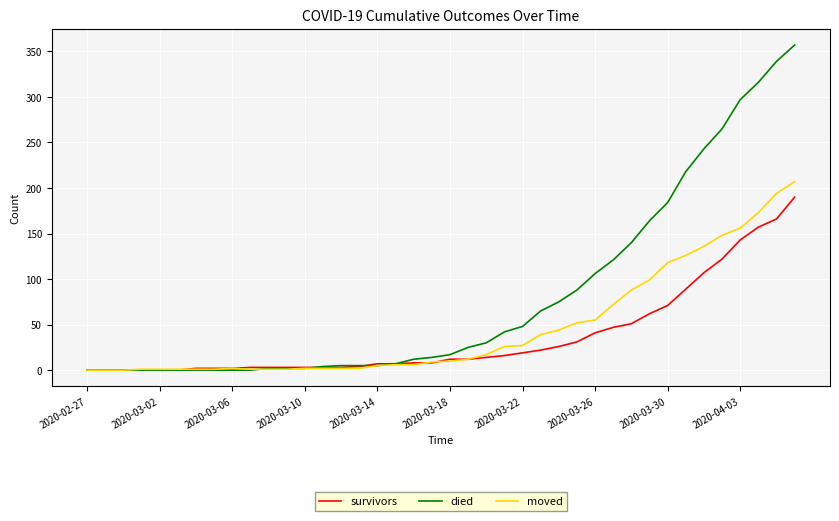

Which series has the largest total across all categories?

died